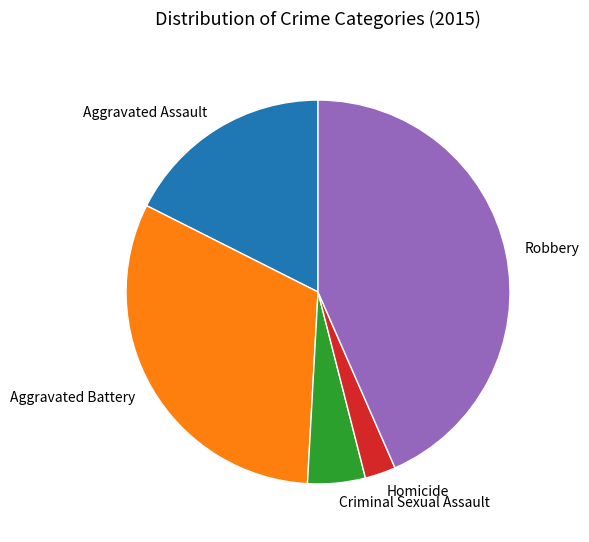

Rank the categories by value from lowest to highest.

Homicide, Criminal Sexual Assault, Aggravated Assault, Aggravated Battery, Robbery